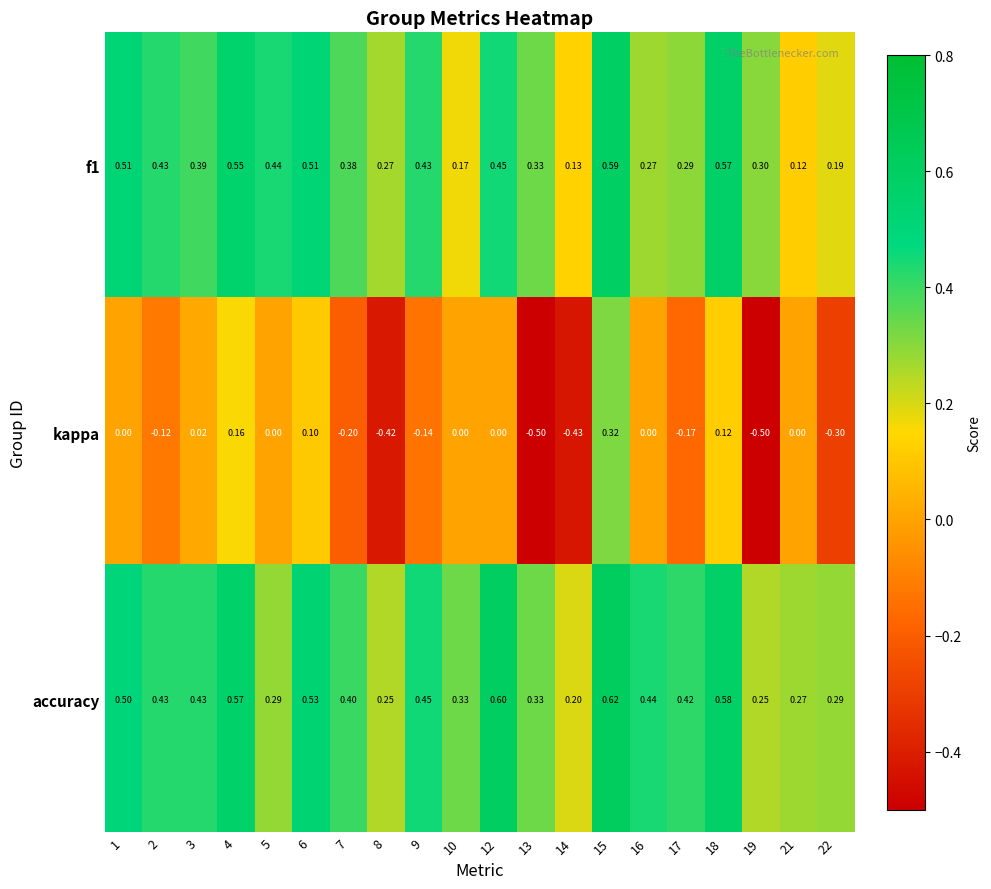

Which series changed the most between 8 and 15?

kappa